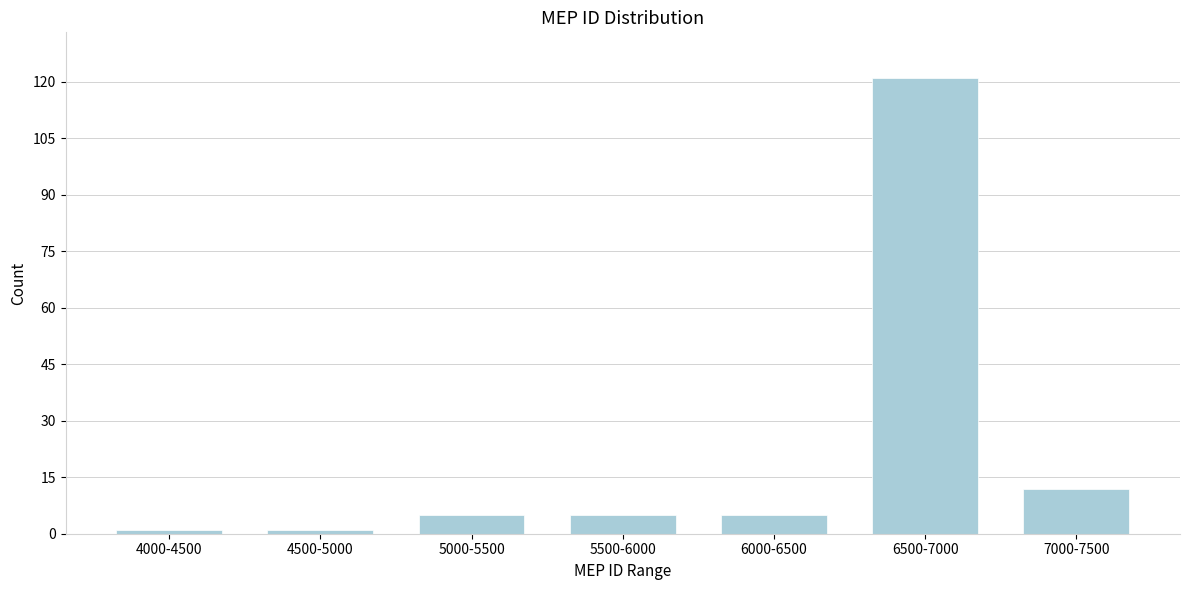

Reading right to left, list all the values displayed in this chart.

12	121	5	5	5	1	1